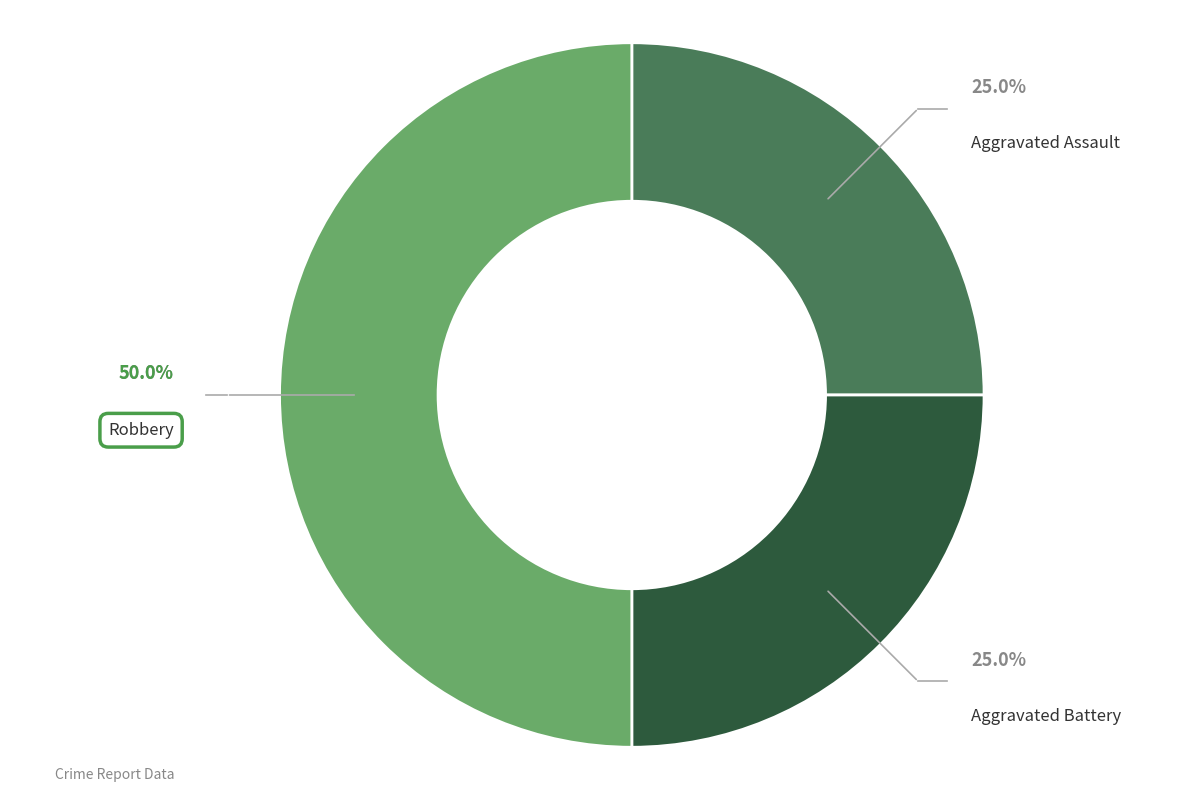

What is the ratio of the value at Robbery to the value at Aggravated Assault?

2.0